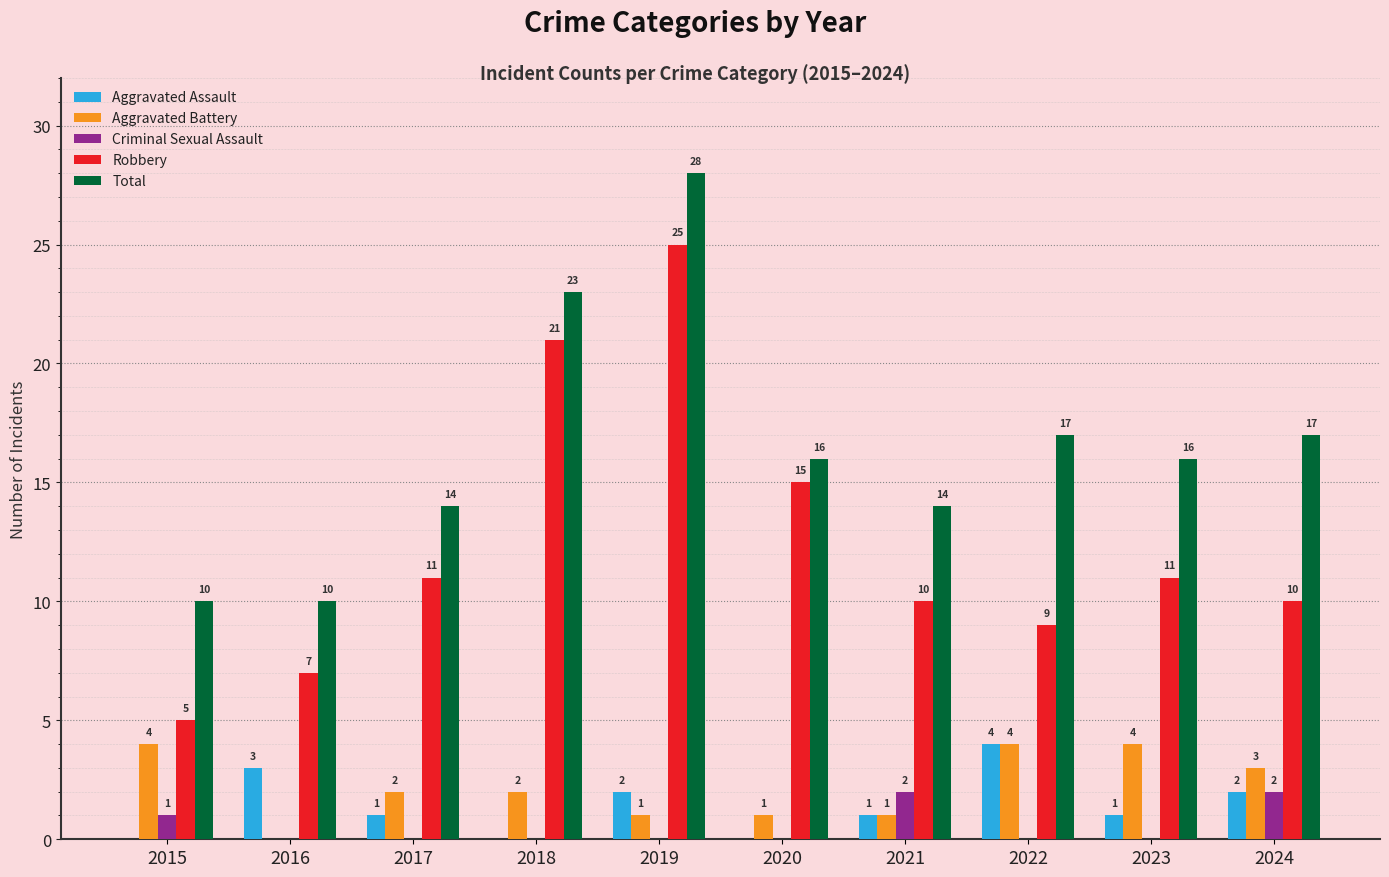

Which series has the largest total across all categories?

Total